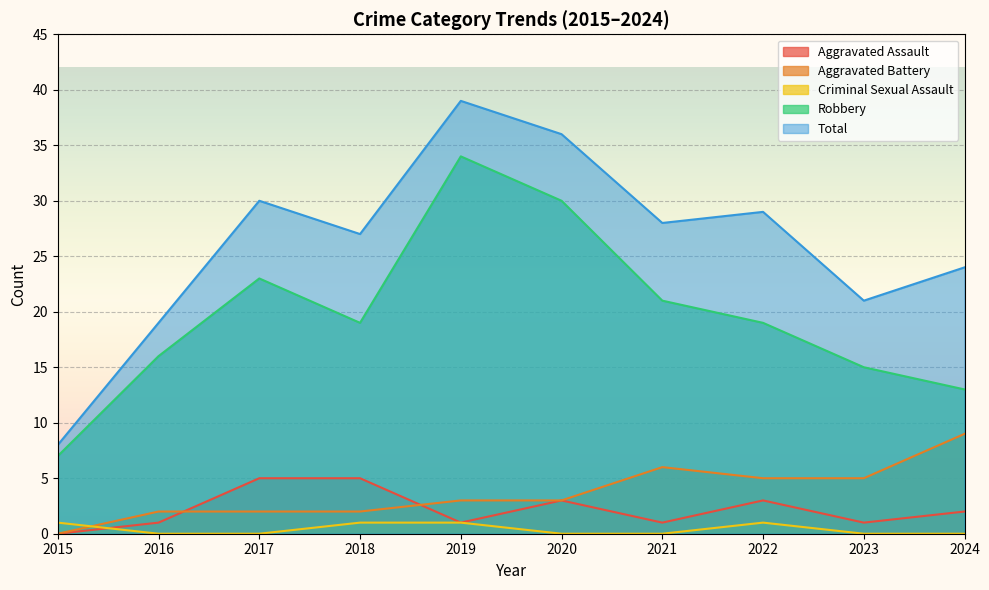

How many positive values does the Aggravated Assault series have?

9